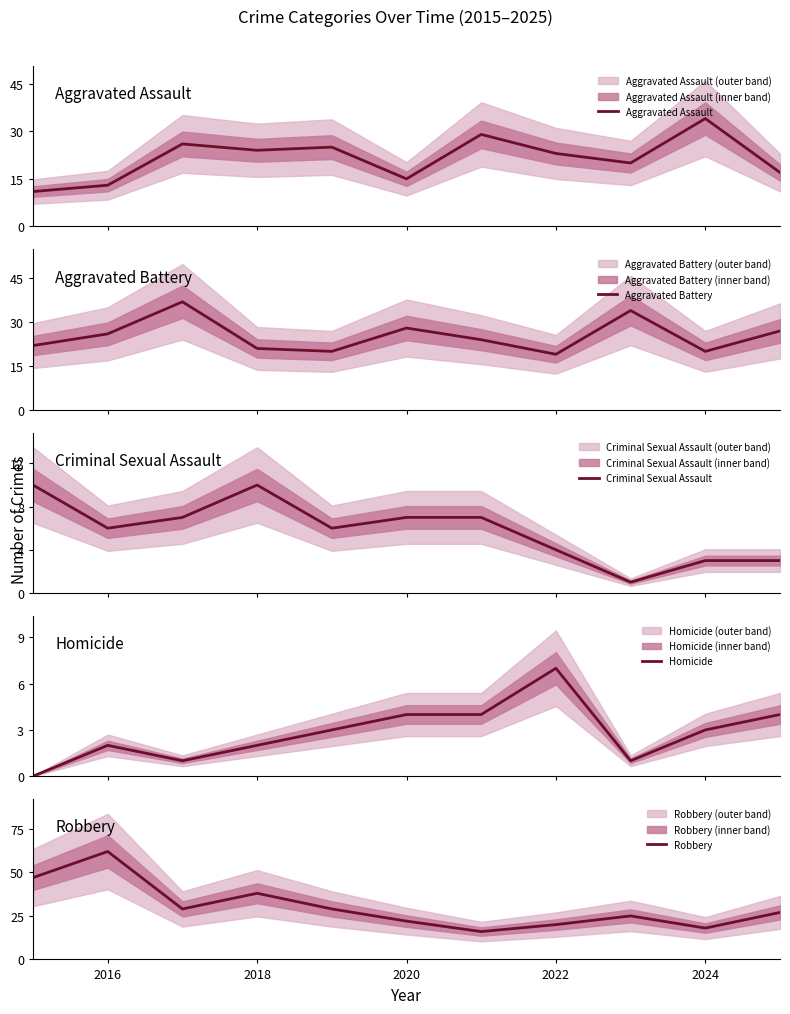

What is the lowest value of the Aggravated Assault series?

11